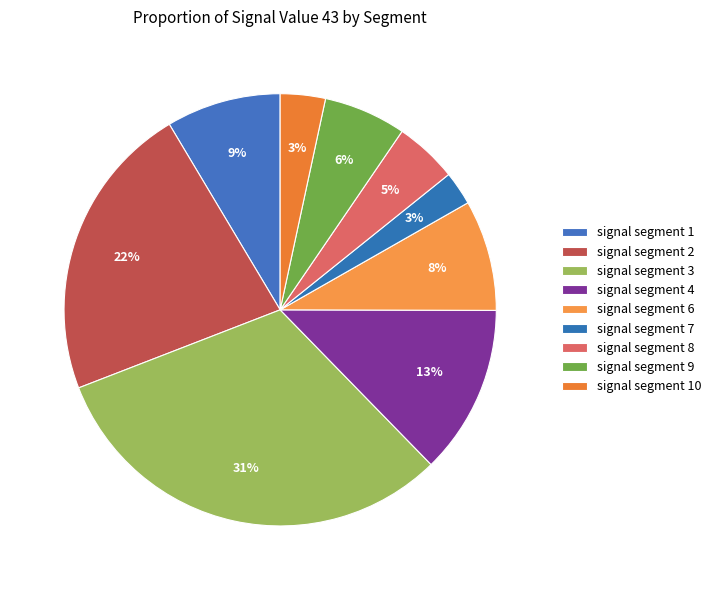

Is there a majority slice in this chart?

No